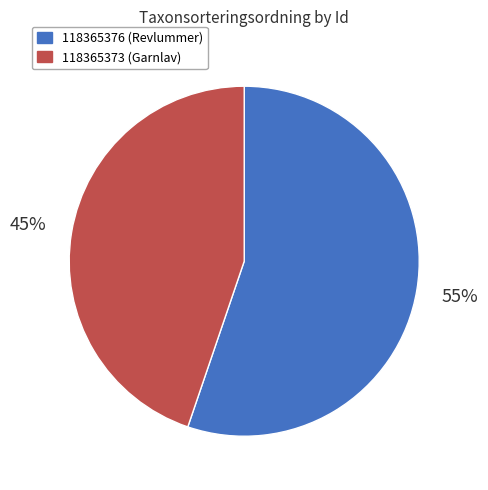

Which slice is the smallest?

118365373